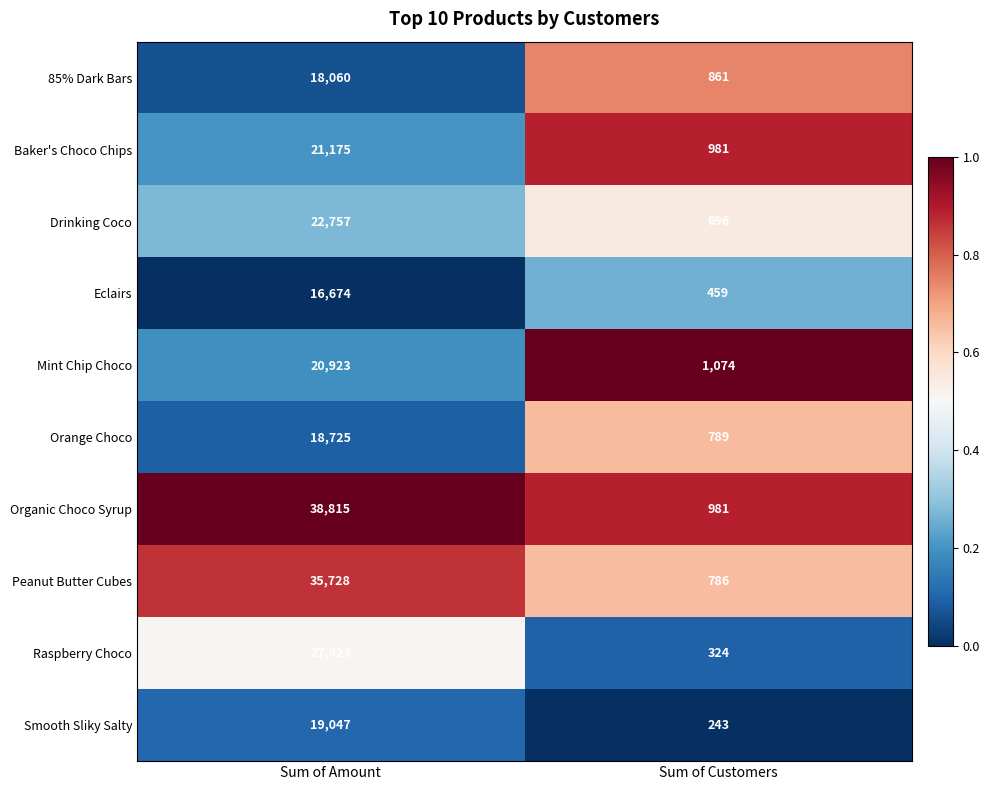

What is the spread (max minus min) of values at Sum of Amount?

22141